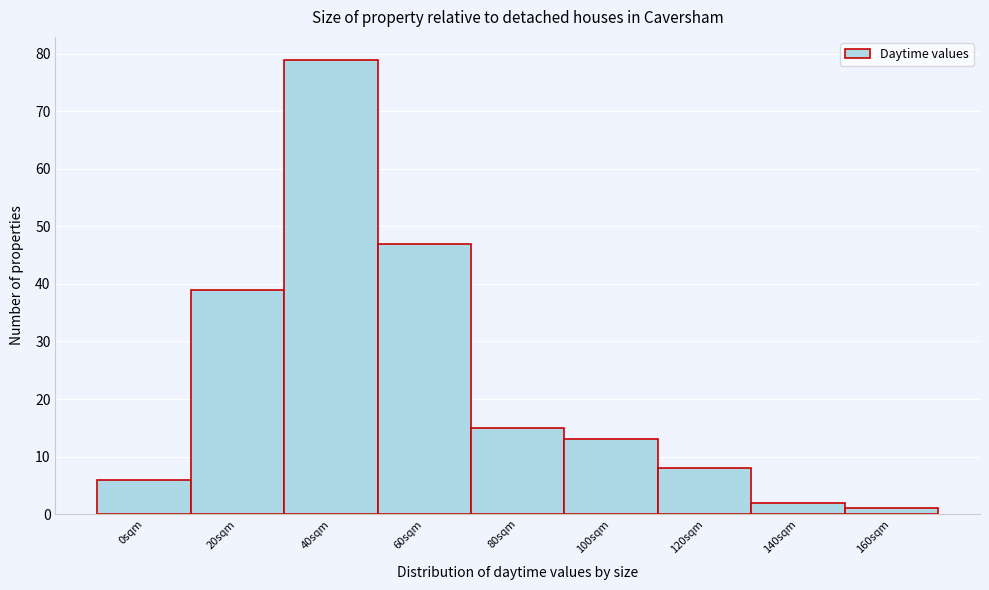

Reading left to right, what are all the values shown in this chart?

6	39	79	47	15	13	8	2	1